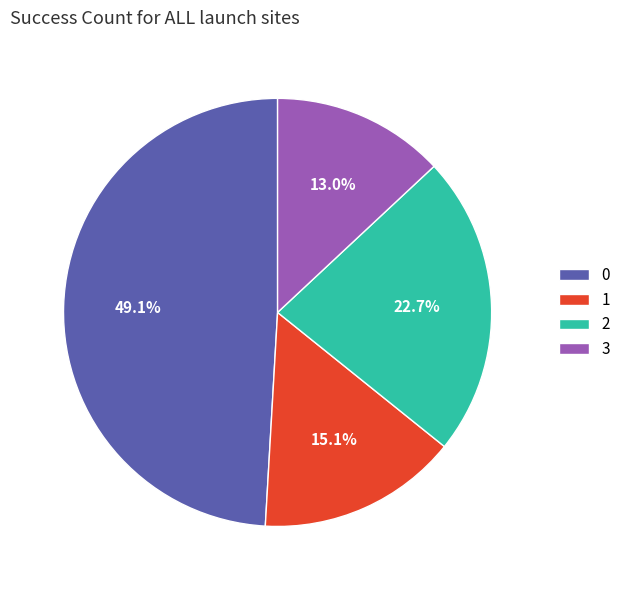

Is there any slice that represents more than half of the pie?

No